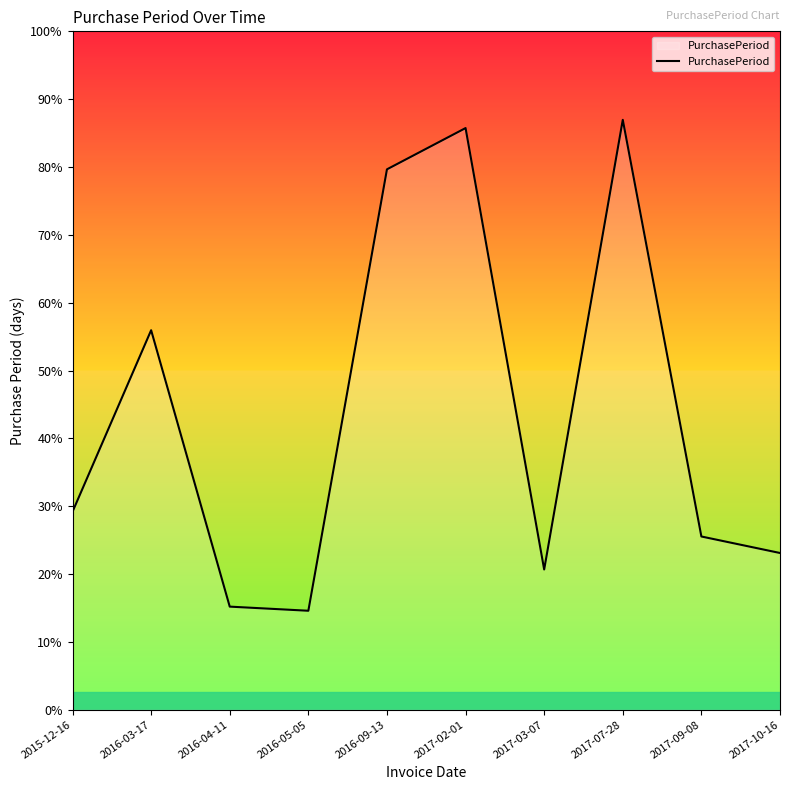

What is the ratio of the value at 2017-07-28 to the value at 2017-10-16?

3.8